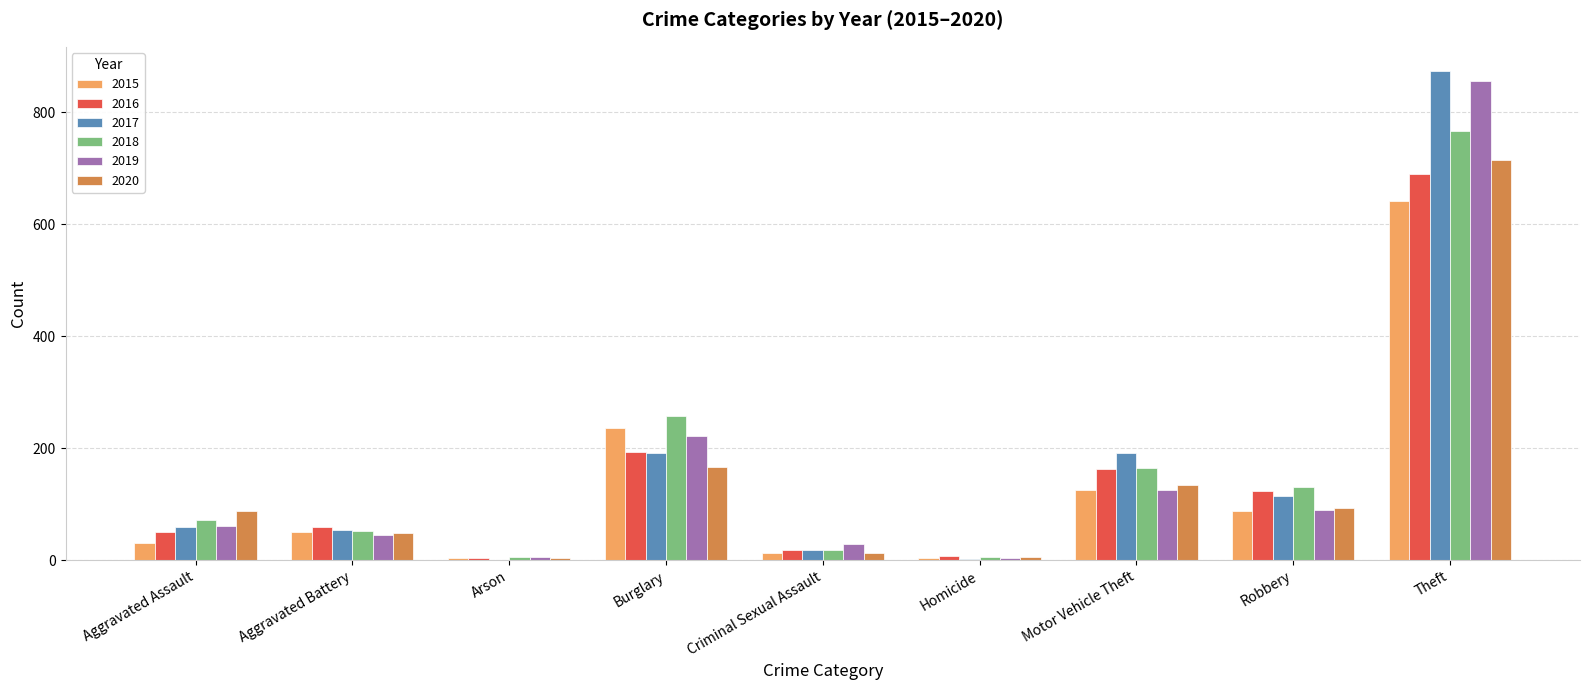

What is the sum of all 2019 values?

1433